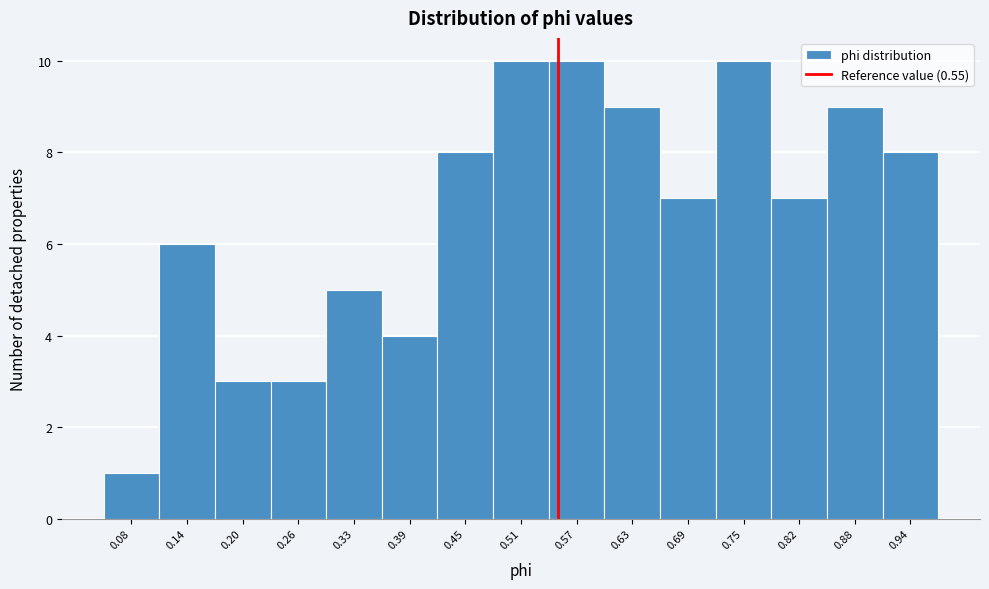

How tall is the bar that spans 0.54 to 0.60 on the x-axis? Neither the bar edges nor the heights are printed on the chart, so give them approximately, as read against the axes.

10